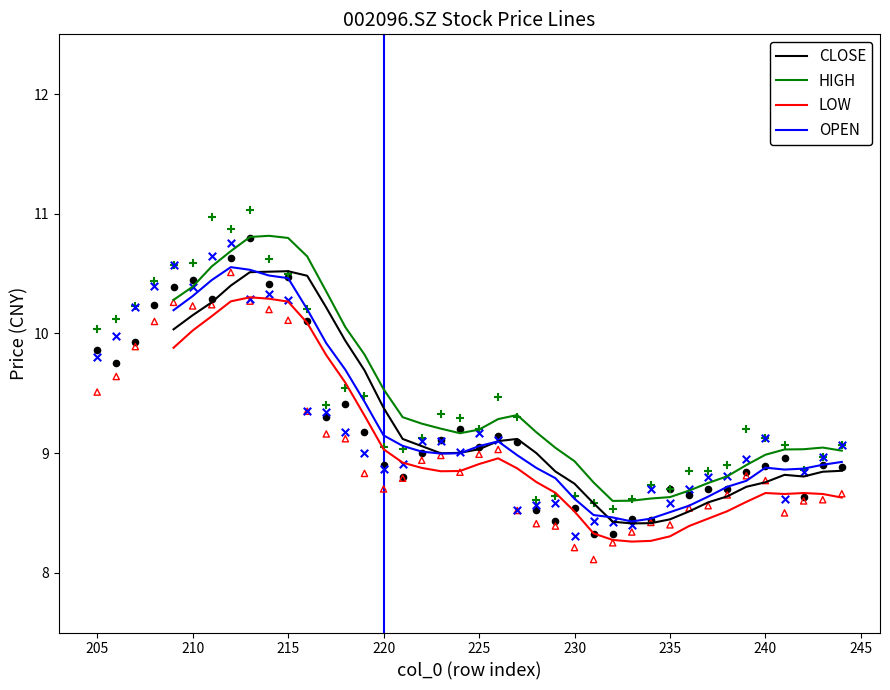

Which series has the largest total across all categories?

HIGH